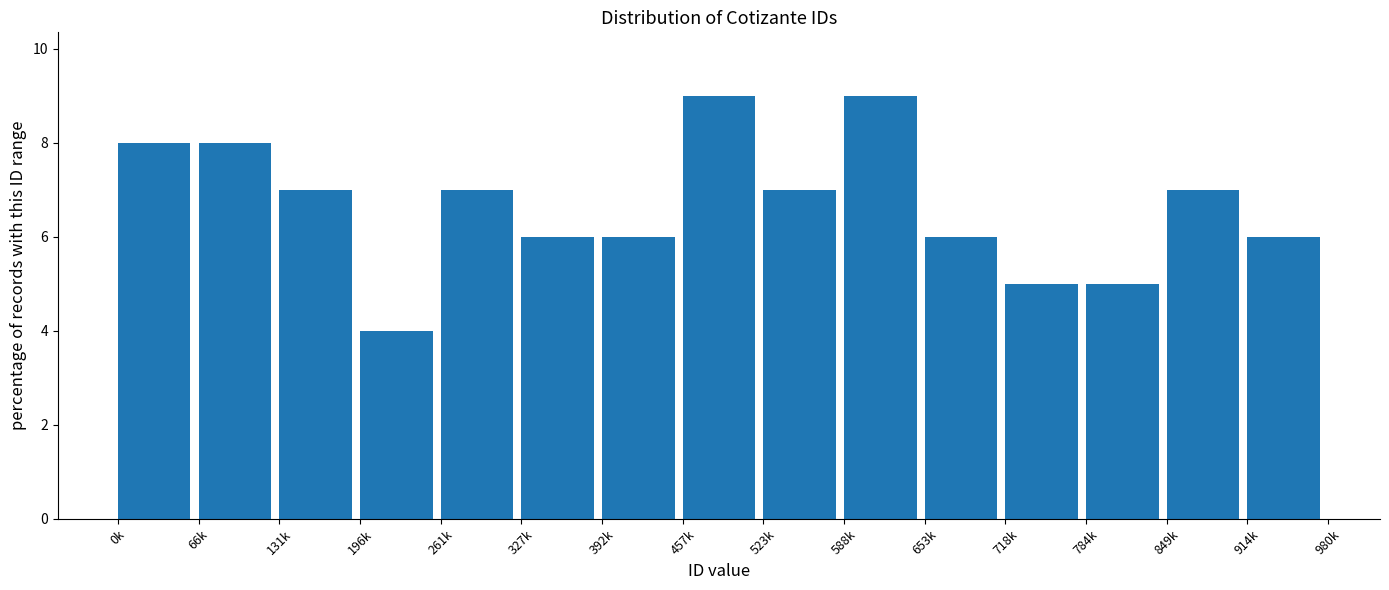

Reading left to right, transcribe all the data shown in this chart.

0k=8.0	66k=8.0	131k=7.0	196k=4.0	261k=7.0	327k=6.0	392k=6.0	457k=9.0	523k=7.0	588k=9.0	653k=6.0	718k=5.0	784k=5.0	849k=7.0	914k=6.0